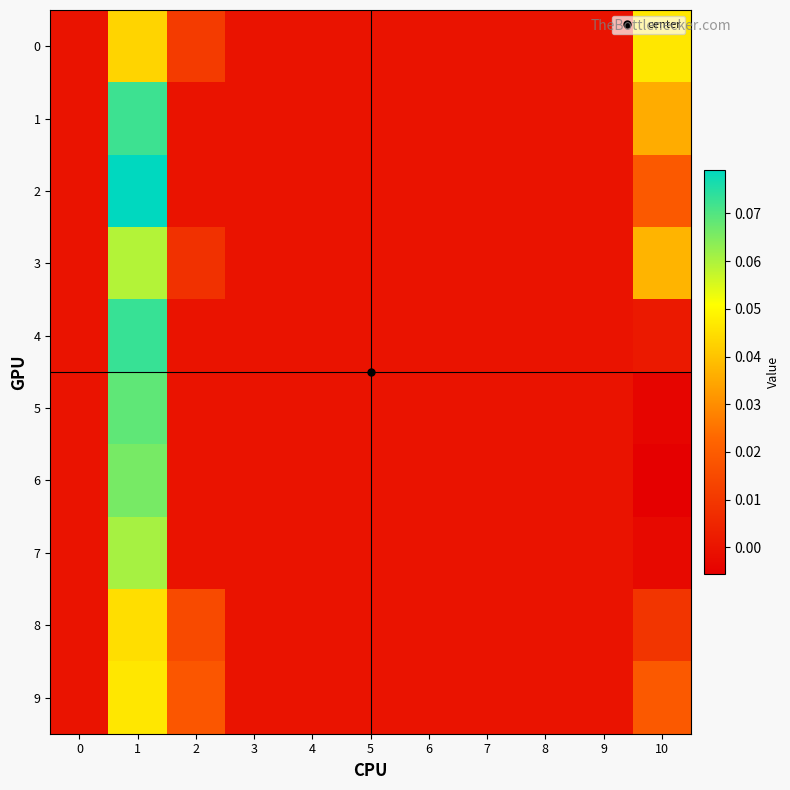

Reading left to right, list all the values displayed in this chart.

0: 0=0.0	1=0.0	2=0.0	3=0.0	4=0.0	5=0.0	6=0.0	7=0.0	8=0.0	9=0.0	10=0.0
1: 0=0.0	1=0.1	2=0.0	3=0.0	4=0.0	5=0.0	6=0.0	7=0.0	8=0.0	9=0.0	10=0.0
2: 0=0.0	1=0.1	2=0.0	3=0.0	4=0.0	5=0.0	6=0.0	7=0.0	8=0.0	9=0.0	10=0.0
3: 0=0.0	1=0.1	2=0.0	3=0.0	4=0.0	5=0.0	6=0.0	7=0.0	8=0.0	9=0.0	10=0.0
4: 0=0.0	1=0.1	2=0.0	3=0.0	4=0.0	5=0.0	6=0.0	7=0.0	8=0.0	9=0.0	10=0.0
5: 0=0.0	1=0.1	2=0.0	3=0.0	4=0.0	5=0.0	6=0.0	7=0.0	8=0.0	9=0.0	10=-0.0
6: 0=0.0	1=0.1	2=0.0	3=0.0	4=0.0	5=0.0	6=0.0	7=0.0	8=0.0	9=0.0	10=-0.0
7: 0=0.0	1=0.1	2=0.0	3=0.0	4=0.0	5=0.0	6=0.0	7=0.0	8=0.0	9=0.0	10=-0.0
8: 0=0.0	1=0.0	2=0.0	3=0.0	4=0.0	5=0.0	6=0.0	7=0.0	8=0.0	9=0.0	10=0.0
9: 0=0.0	1=0.0	2=0.0	3=0.0	4=0.0	5=0.0	6=0.0	7=0.0	8=0.0	9=0.0	10=0.0